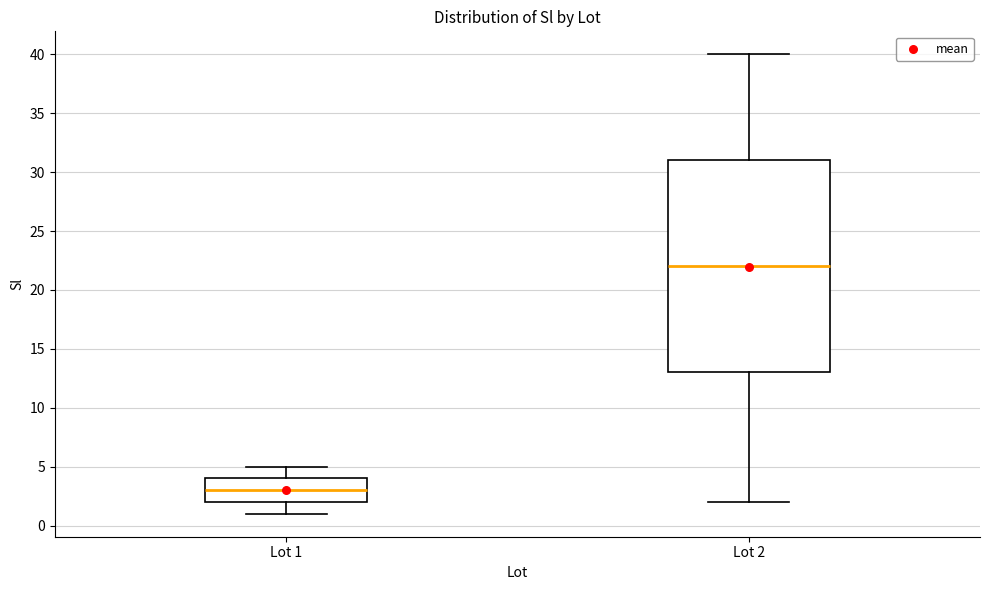

Where does the upper whisker of the box for Lot 2 end on the y-axis? The values are not printed on the chart, so give them approximately, as read against the axis.

40